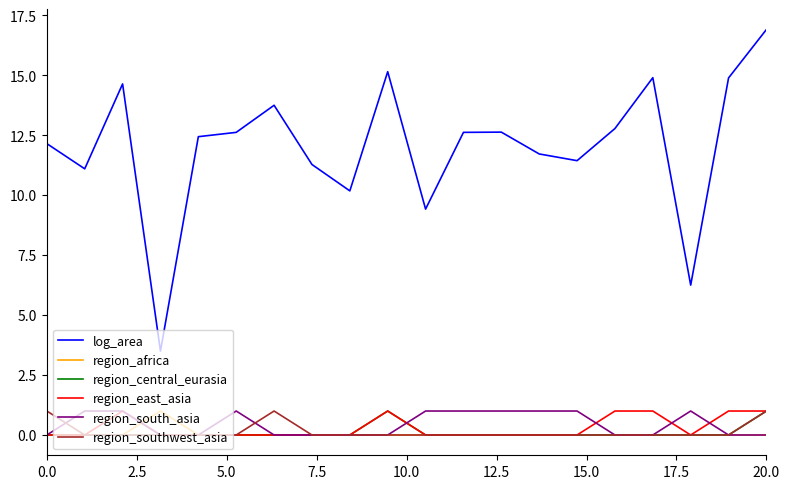

Which series has the largest total across all categories?

log_area